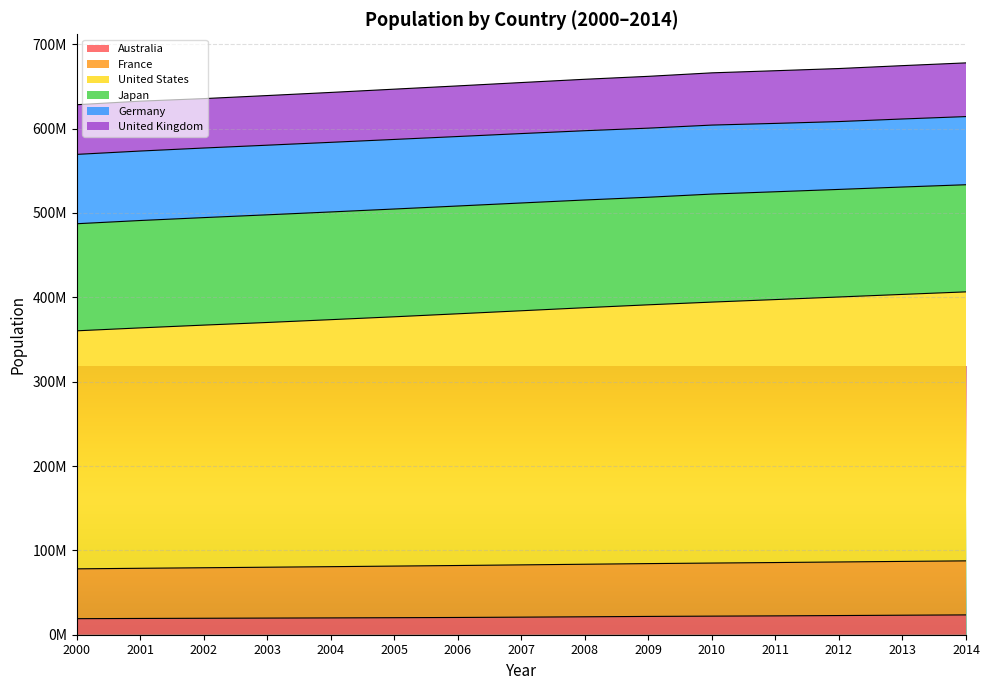

True or false: United States and Australia intersect in this chart.

False